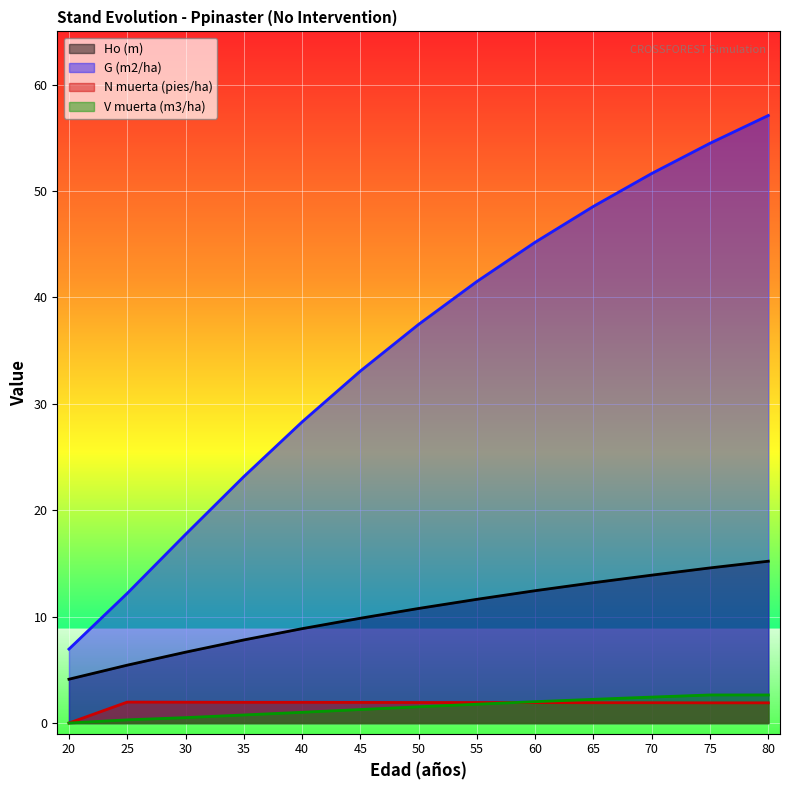

What is the value of the G (m2/ha) point at the 2nd from the left?

12.2